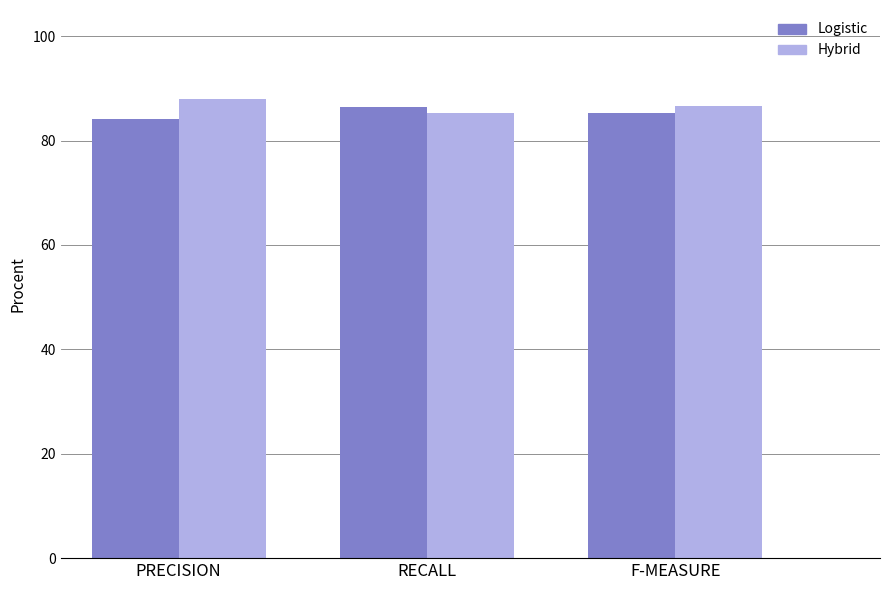

Reading right to left, transcribe all the data shown in this chart.

Logistic: 85.2	86.4	84.1
Hybrid: 86.6	85.3	88.0